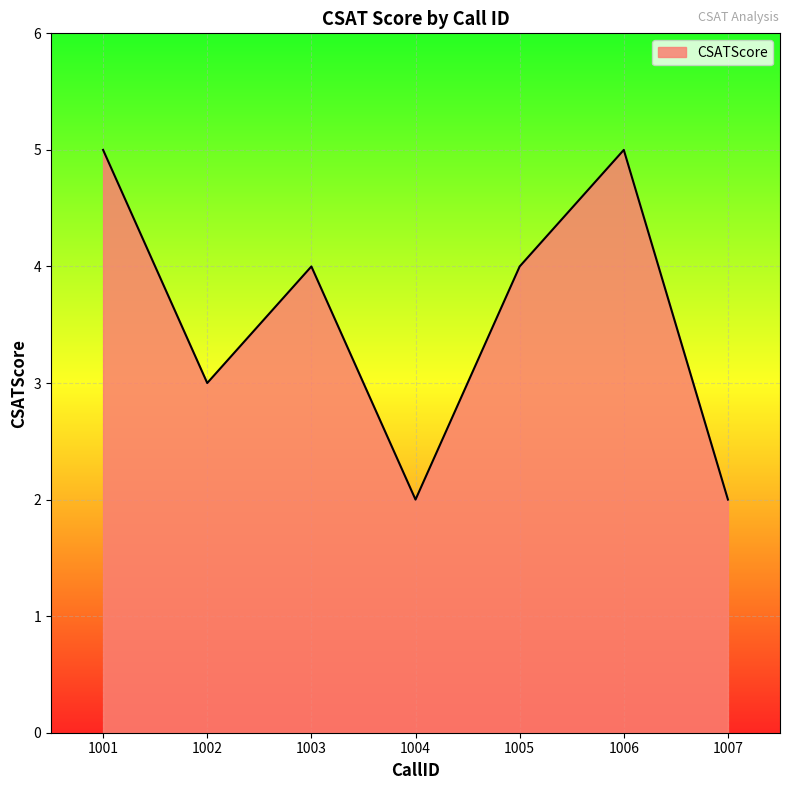

At which category does the data reach its first local peak?

1003